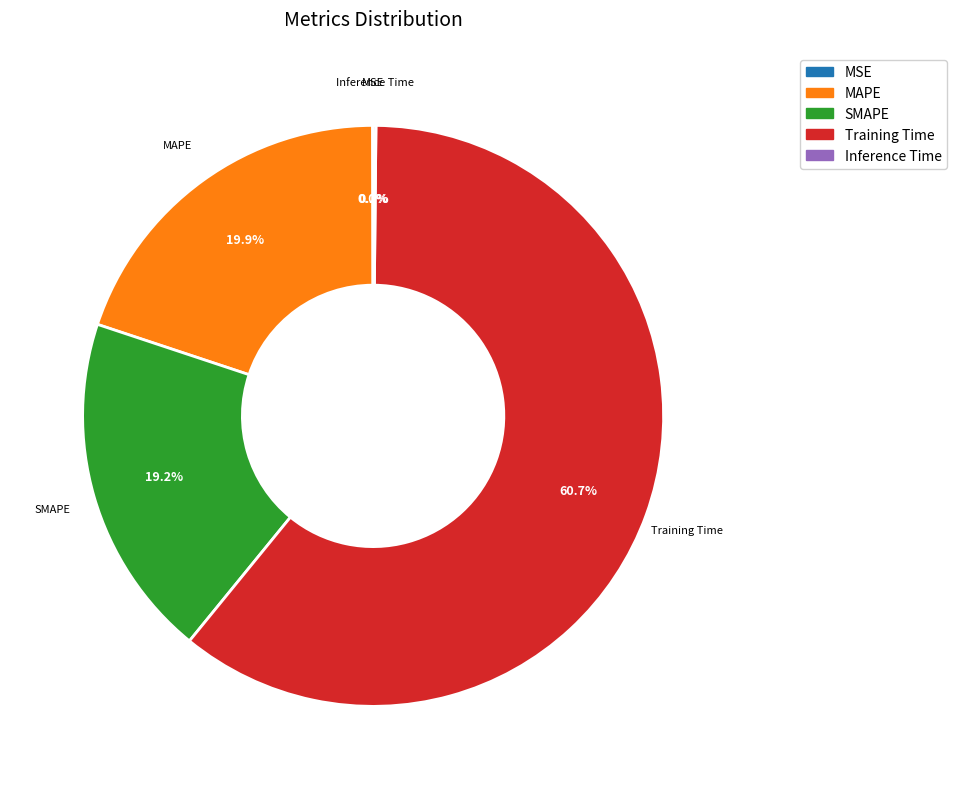

Which category has the biggest portion of the pie?

Training Time